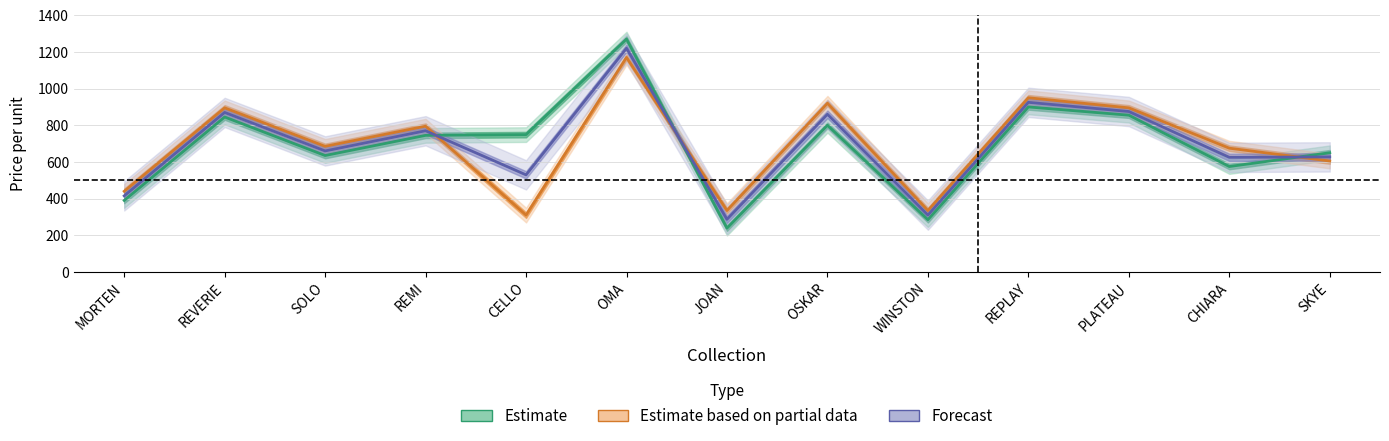

What are all the series names shown in the legend?

Estimate, Estimate based on partial data, Forecast